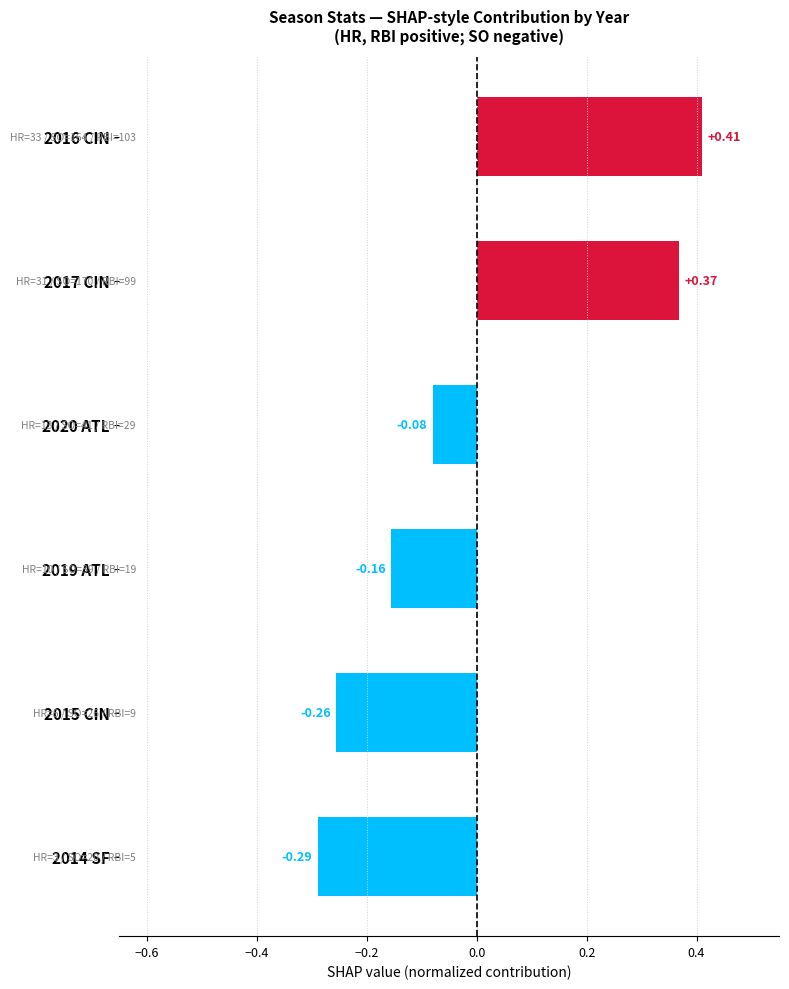

What is the difference between the maximum and minimum values?

0.7